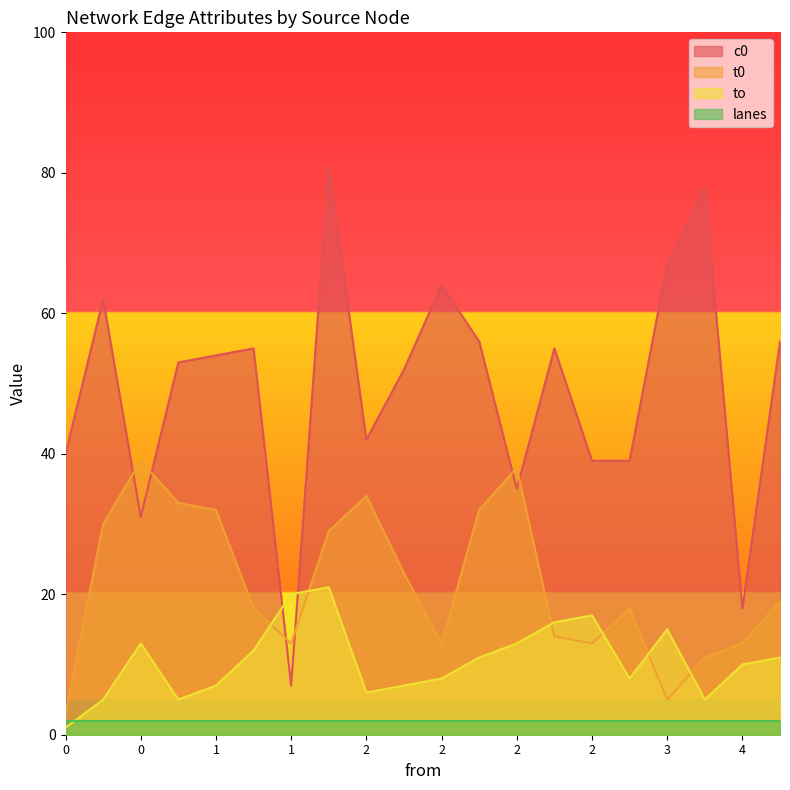

Which series has the widest spread of values?

c0